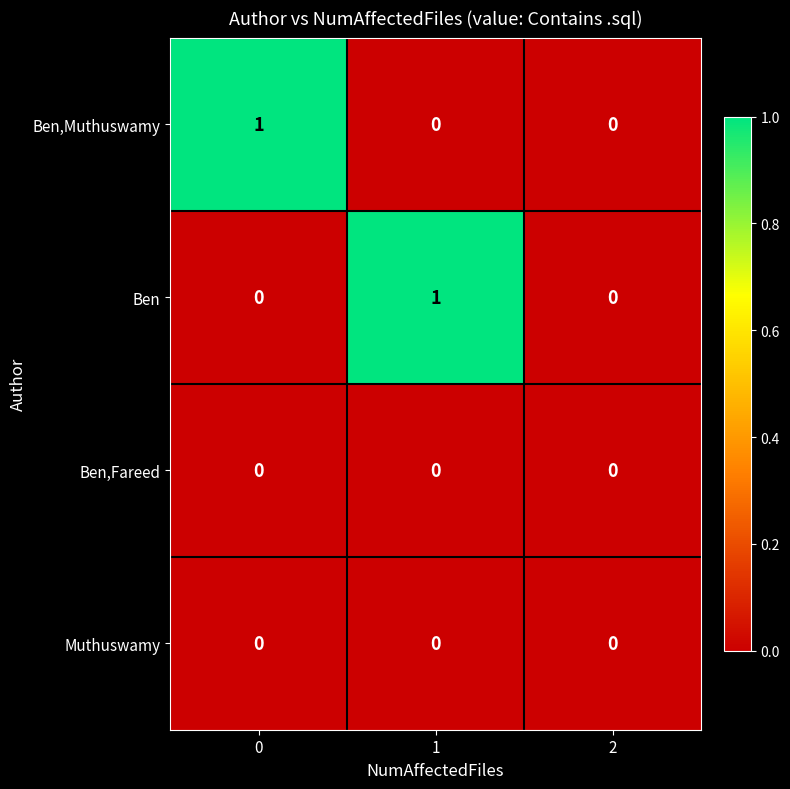

Reading left to right, transcribe all the data shown in this chart.

Ben,Muthuswamy: 0=1	1=0	2=0
Ben: 0=0	1=1	2=0
Ben,Fareed: 0=0	1=0	2=0
Muthuswamy: 0=0	1=0	2=0